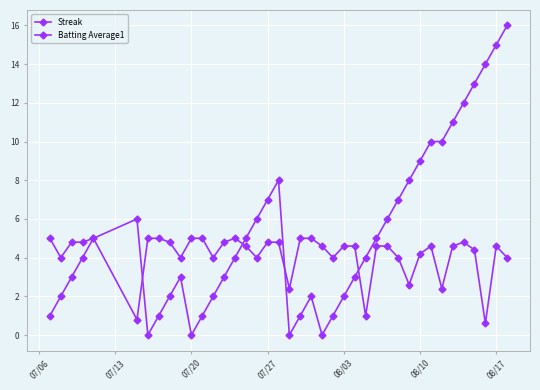

Rank the series by their maximum value, from highest to lowest.

Streak, Batting Average1